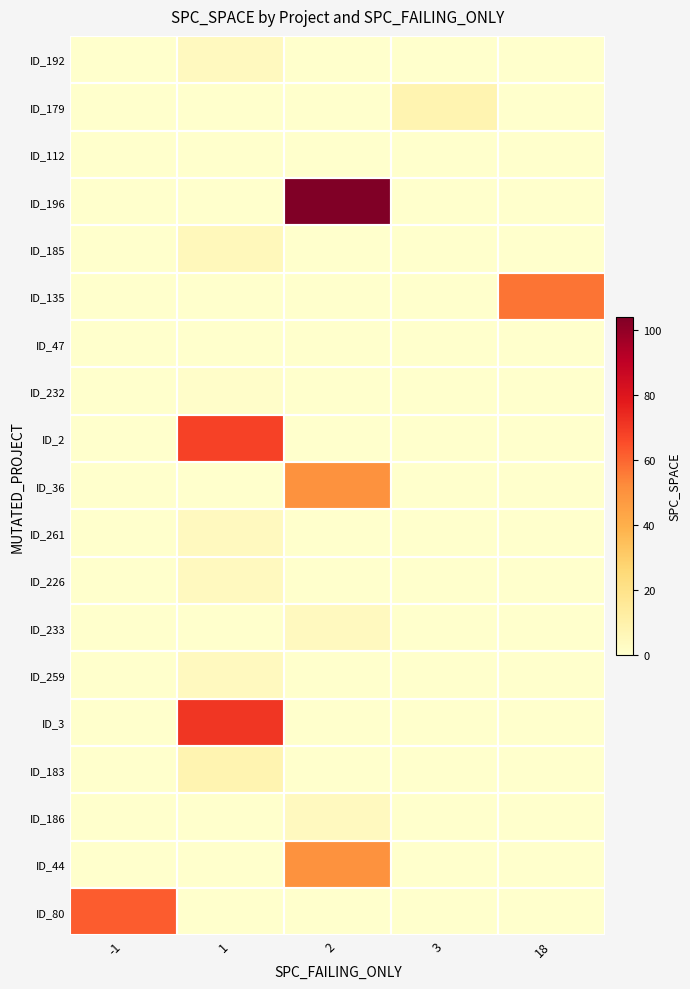

What is the greatest value displayed?

104